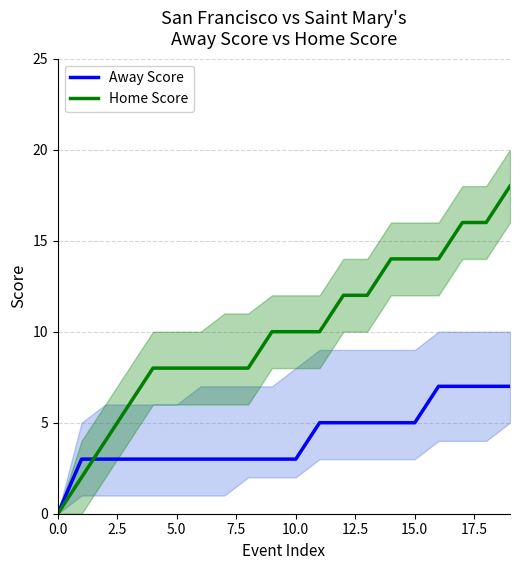

What is the difference between the maximum and second lowest values in the Home Score series?

16